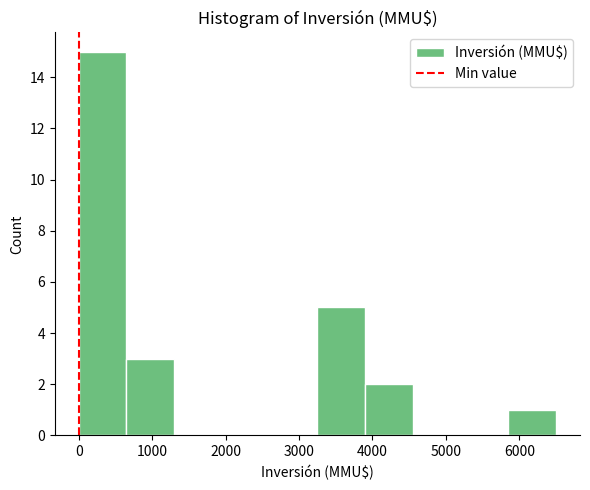

What is the height of the bar covering 0 to 650 on the x-axis? Neither the bar edges nor the heights are printed on the chart, so give them approximately, as read against the axes.

15